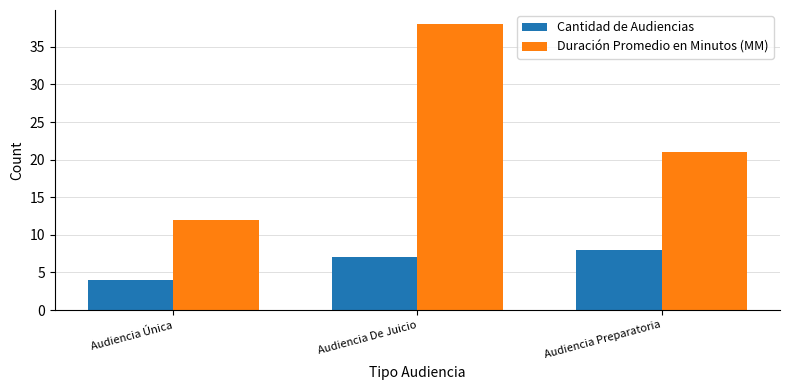

What is the value of the Duración Promedio en Minutos (MM) bar at the 2nd from the left?

38